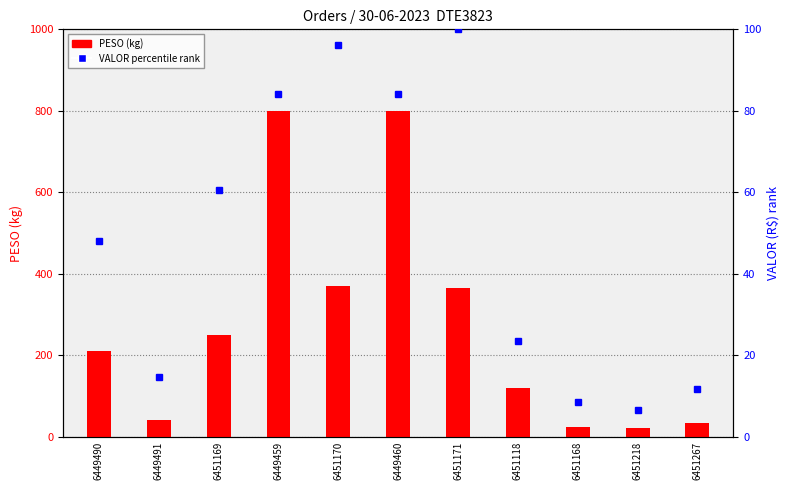

Which series changed the most between 6451169 and 6451267?

PESO (kg)